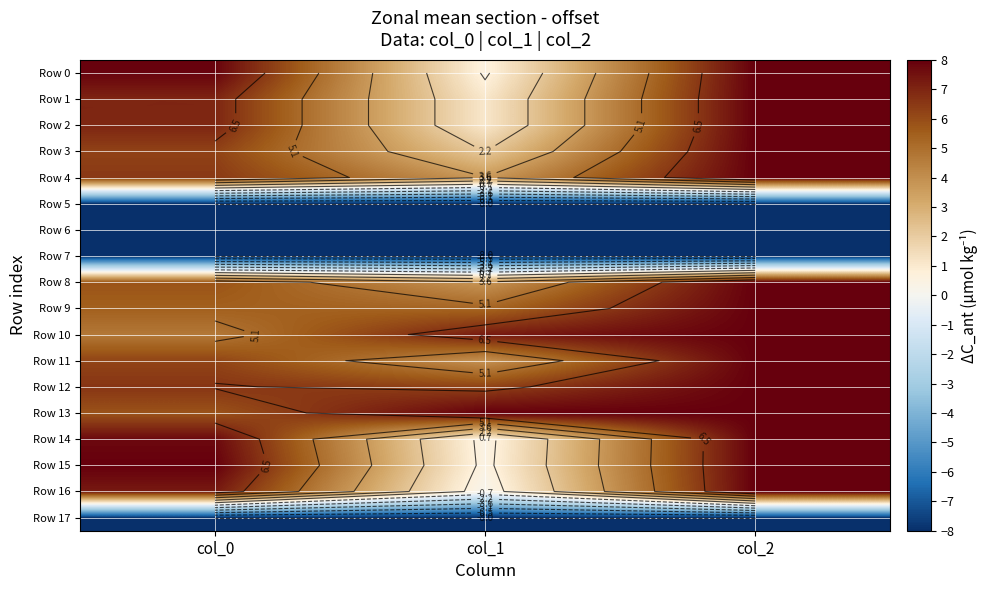

Which series changed the most between col_0 and col_1?

Row 15